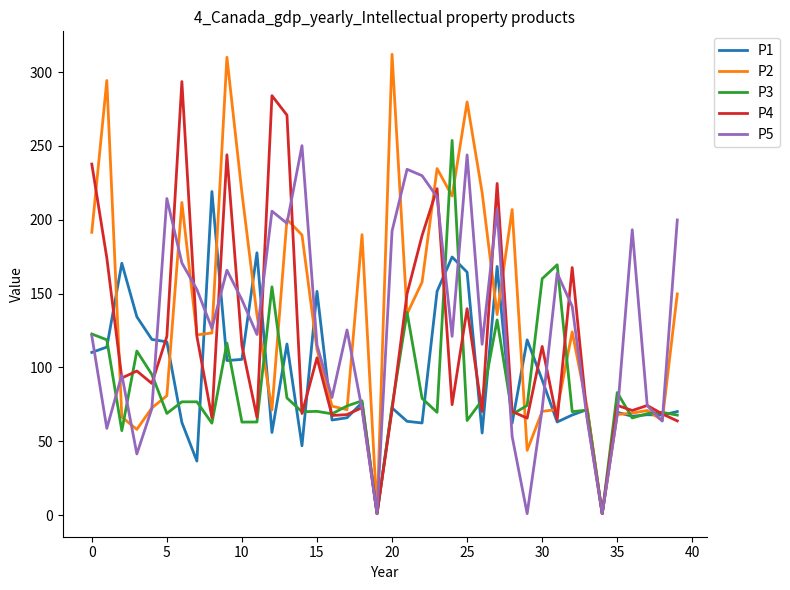

Count the number of categories in the chart.

40